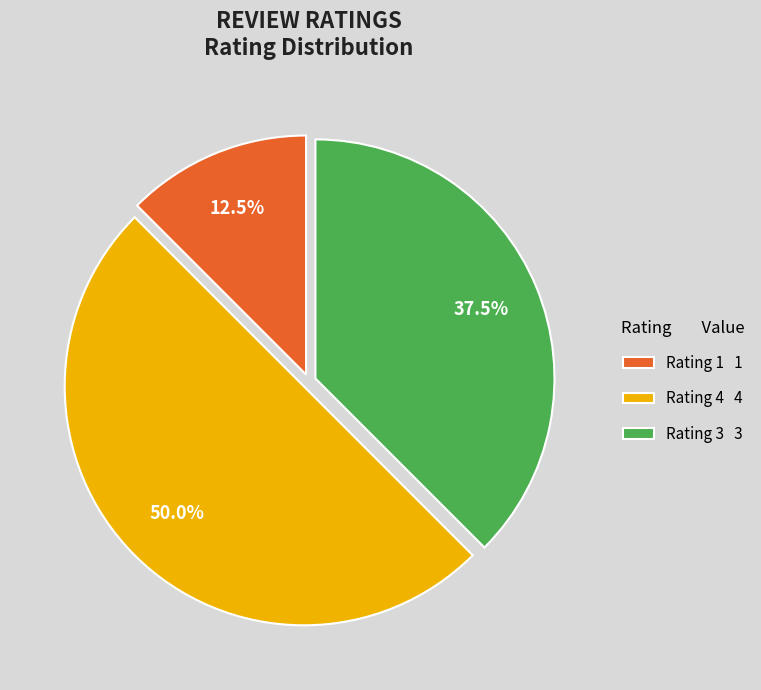

How many slices are in this pie chart?

3